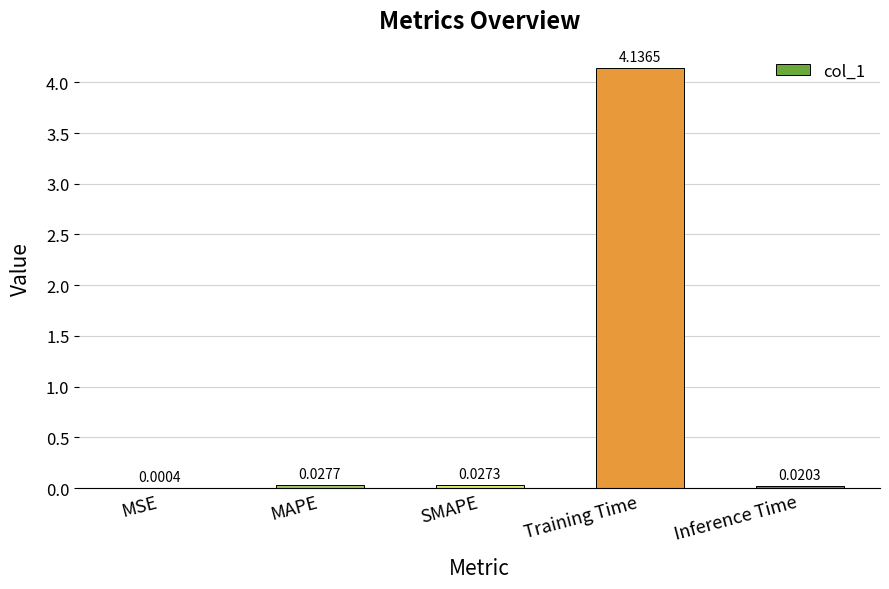

Where is the data nearest to the value 2?

MAPE